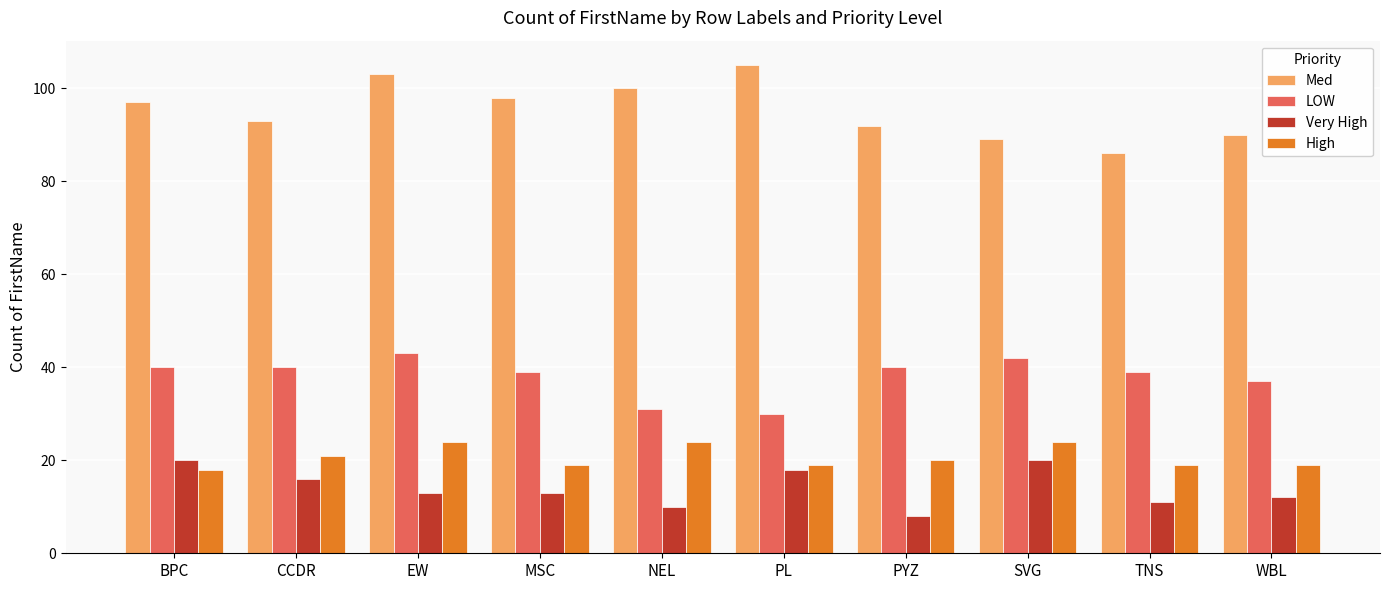

Count the number of data series in this chart.

4